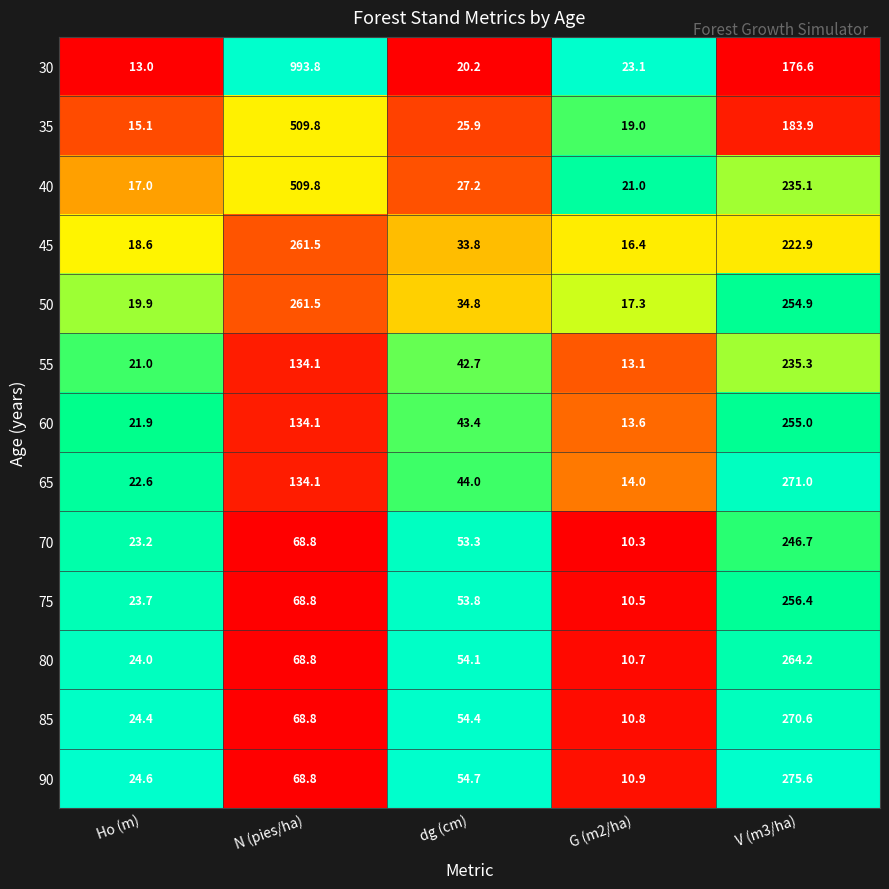

Which series has the widest spread of values?

30